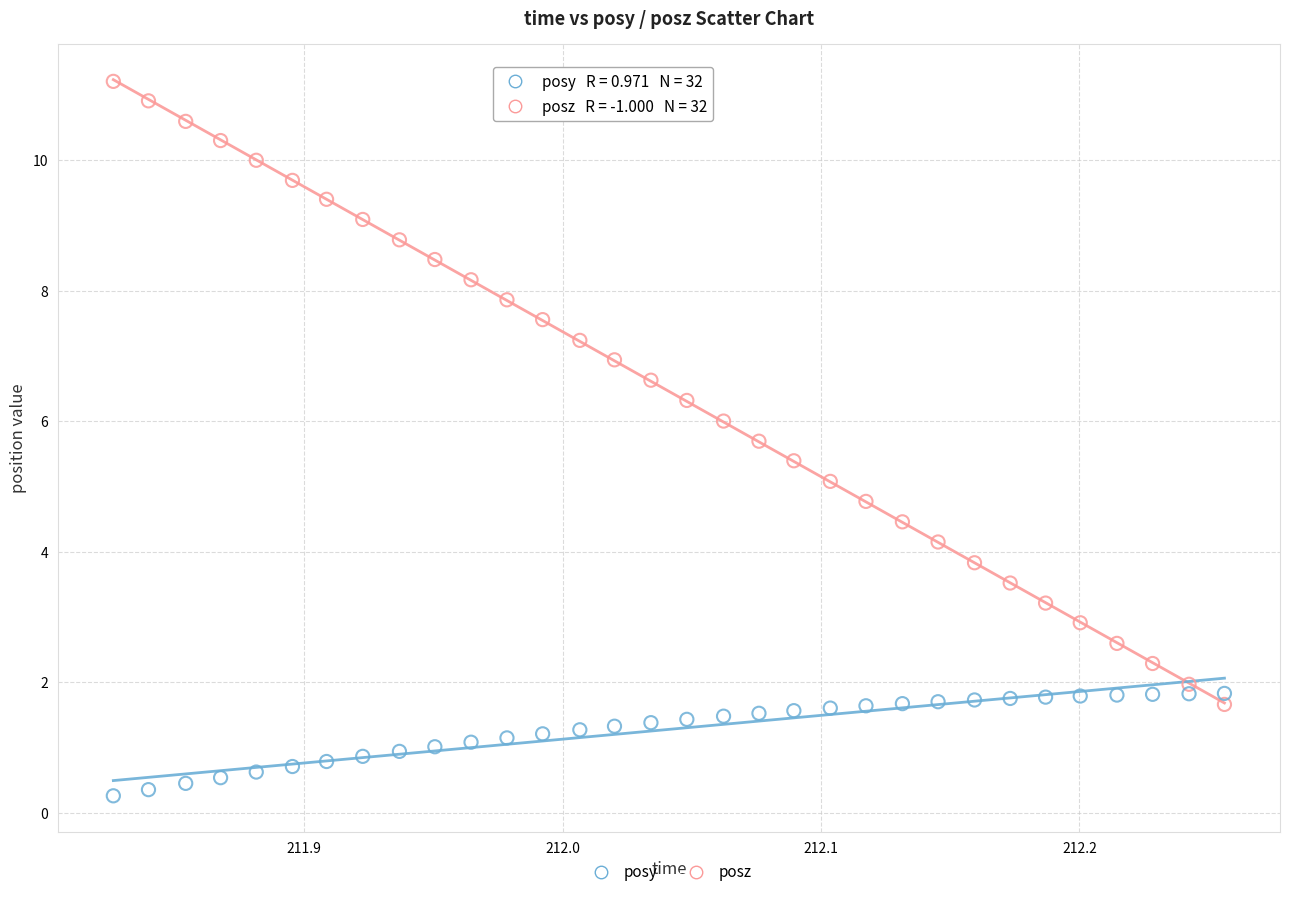

Across all data points, what is the range of Y values (max minus min)?

10.9